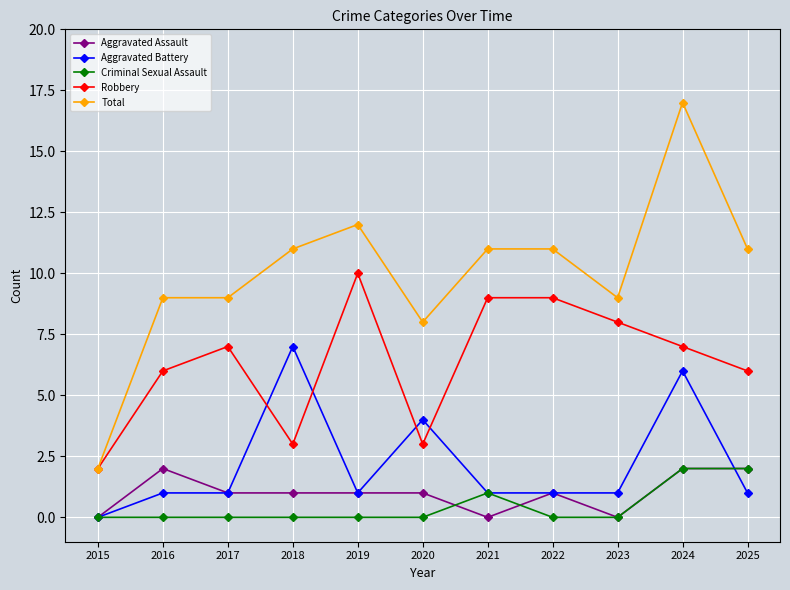

At how many categories does at least one series exceed 1?

11